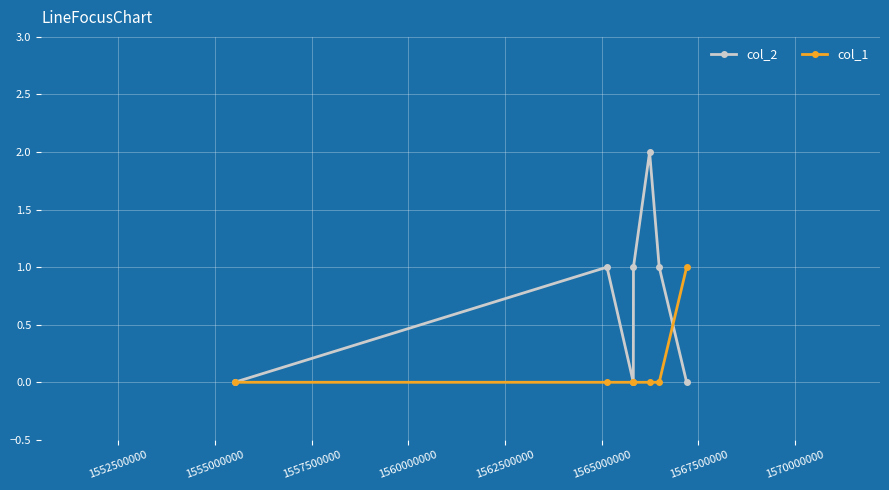

What are all the series names shown in the legend?

col_2, col_1